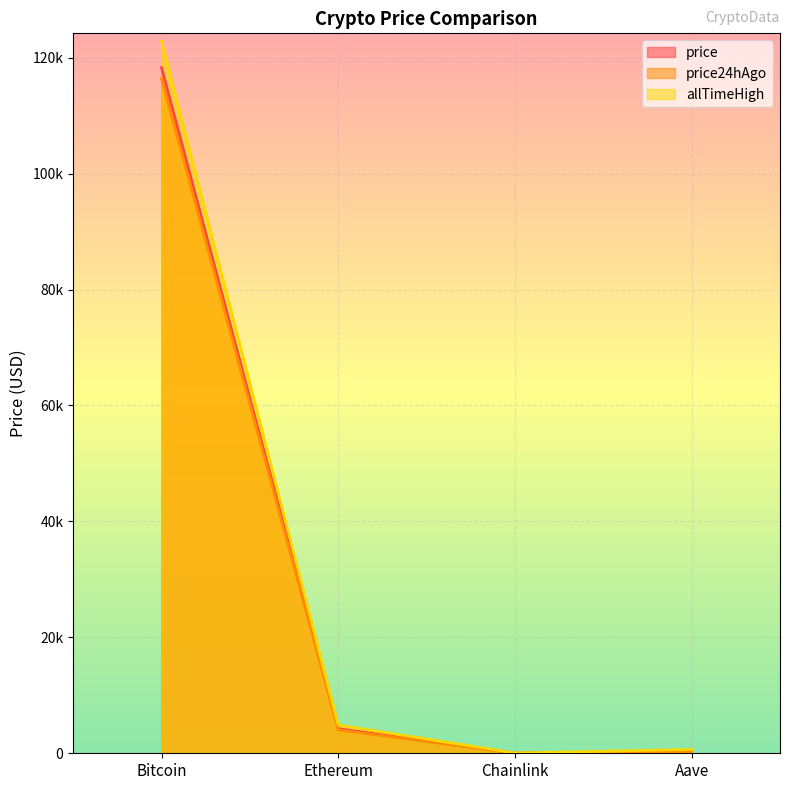

At which label is allTimeHigh closest to 61445?

Ethereum